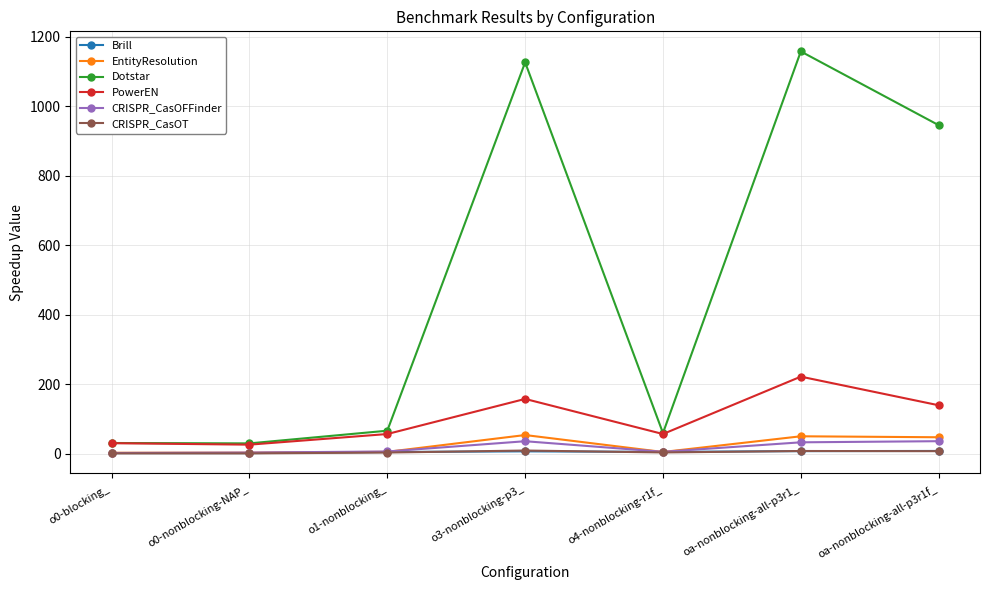

What is the highest value of the Dotstar series?

1157.5